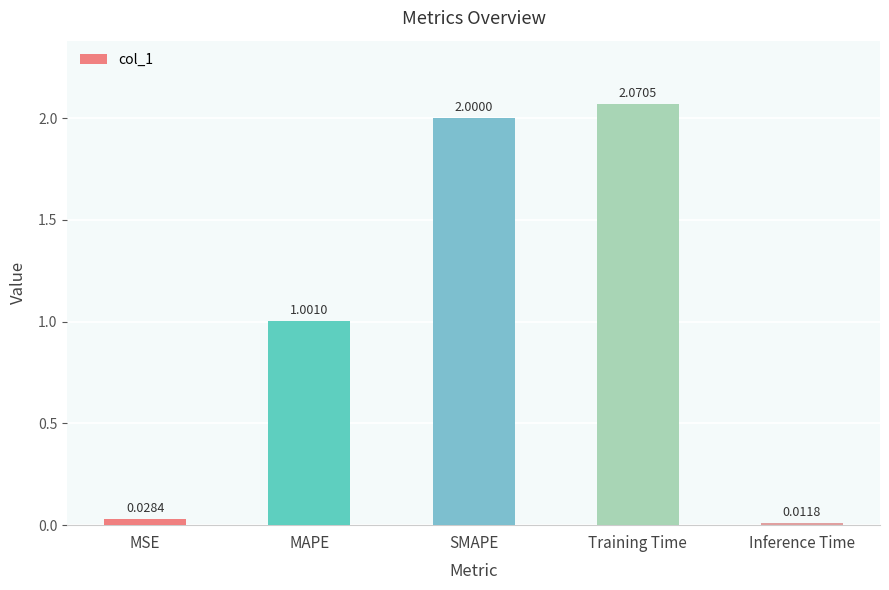

List the labels in order of value, largest first.

Training Time, SMAPE, MAPE, MSE, Inference Time